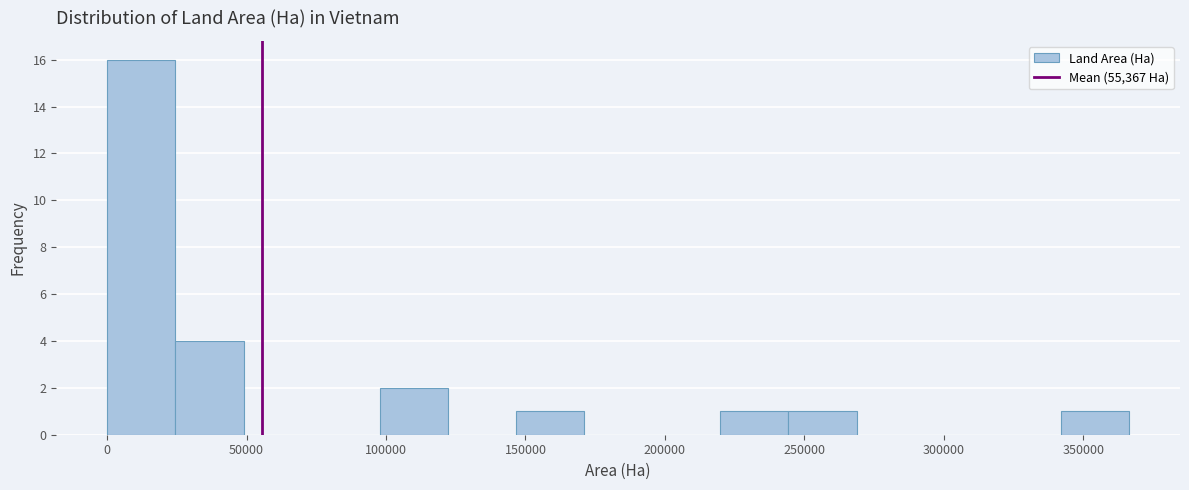

Reading left to right, transcribe this chart: for each bar, give the range it covers on the x-axis and its height. Neither the bar edges nor the heights are printed on the chart, so give them approximately, as read against the axes.

0 to 25000: 16
25000 to 50000: 4
50000 to 75000: 0
75000 to 100000: 0
100000 to 120000: 2
120000 to 145000: 0
145000 to 170000: 1
170000 to 195000: 0
195000 to 220000: 0
220000 to 245000: 1
245000 to 270000: 1
270000 to 295000: 0
295000 to 320000: 0
320000 to 340000: 0
340000 to 365000: 1